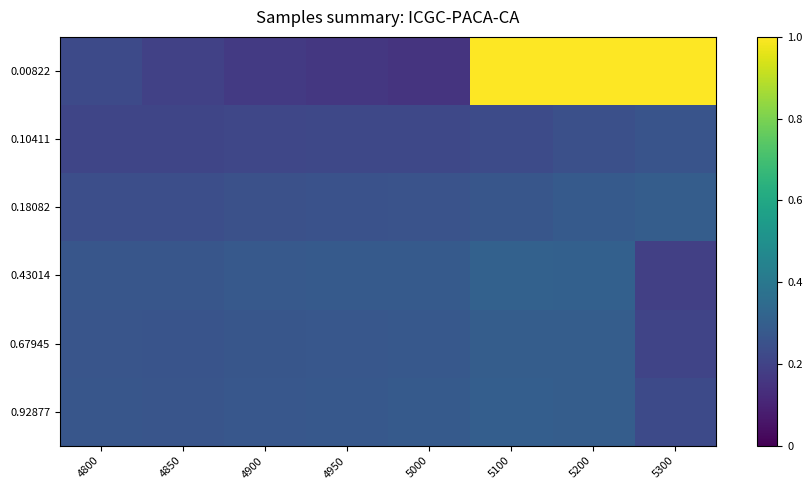

What is the difference between the highest and lowest values at 5000?

0.1